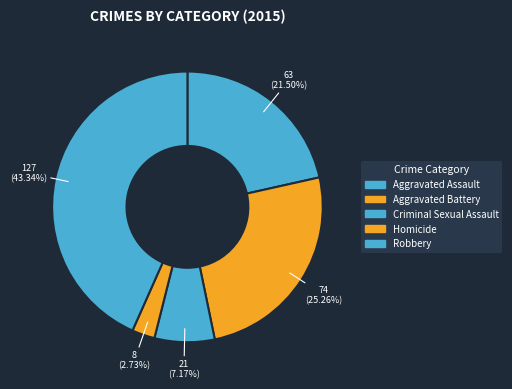

To the nearest percent, what is the difference between the largest and smallest slice percentages?

41%